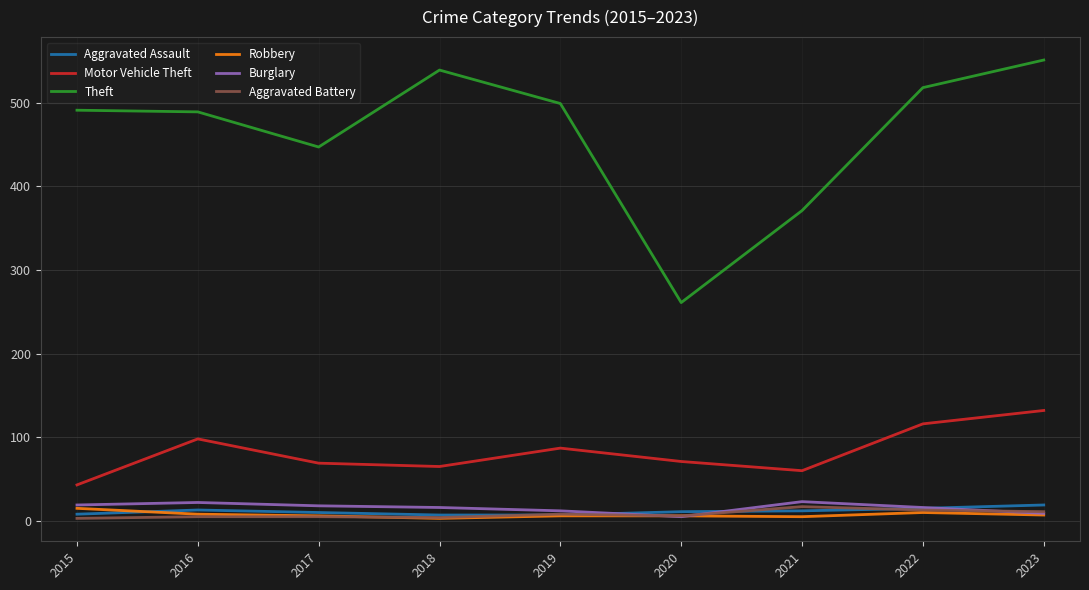

The value of Theft at 2023 is 862. True or false?

False